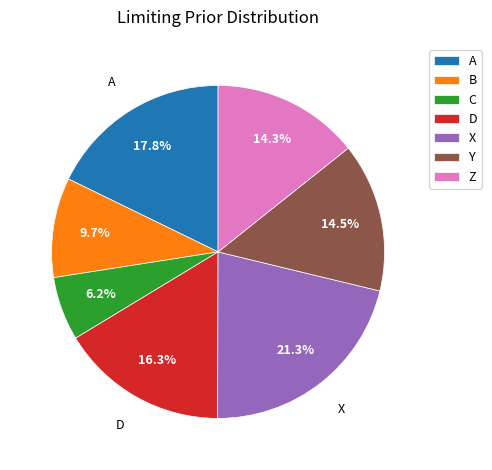

Does X represent more than half of the total?

No